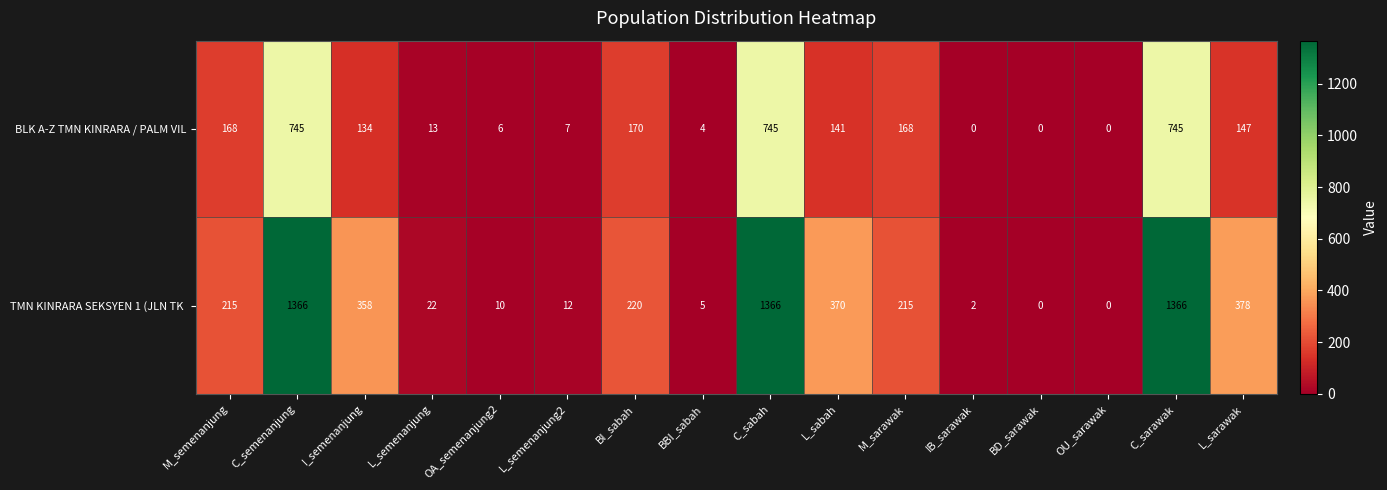

The value of BLK A-Z TMN KINRARA / PALM VIL at IB_sarawak is -415. True or false?

False